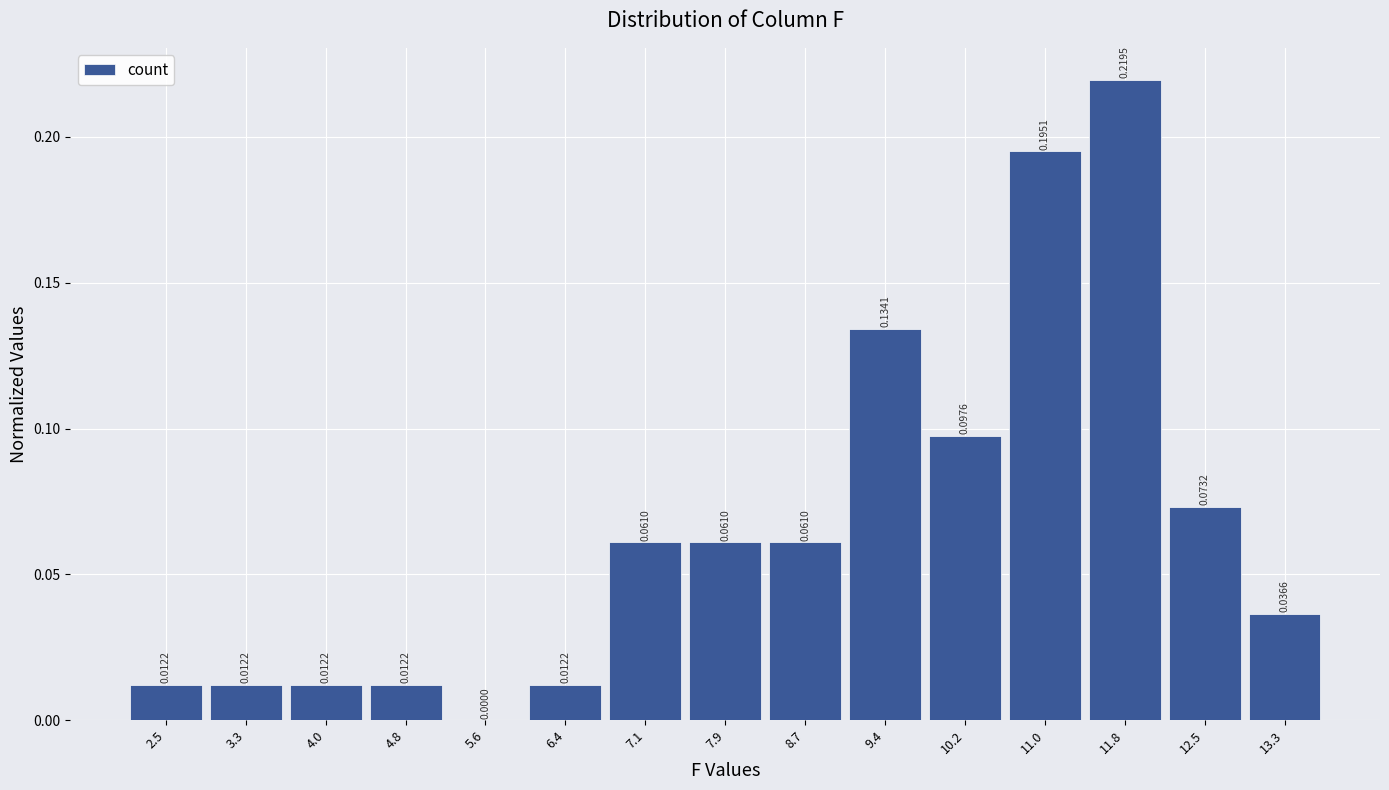

Which range on the x-axis has the tallest bar?

11.4 to 12.2